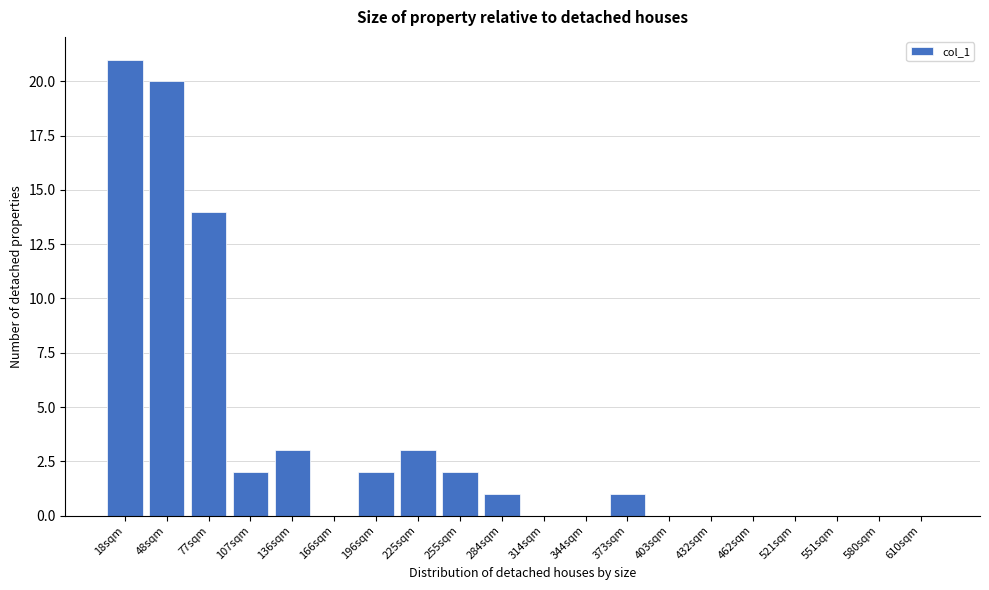

Reading left to right, transcribe all the data shown in this chart.

18sqm=21	48sqm=20	77sqm=14	107sqm=2	136sqm=3	166sqm=0	196sqm=2	225sqm=3	255sqm=2	284sqm=1	314sqm=0	344sqm=0	373sqm=1	403sqm=0	432sqm=0	462sqm=0	521sqm=0	551sqm=0	580sqm=0	610sqm=0